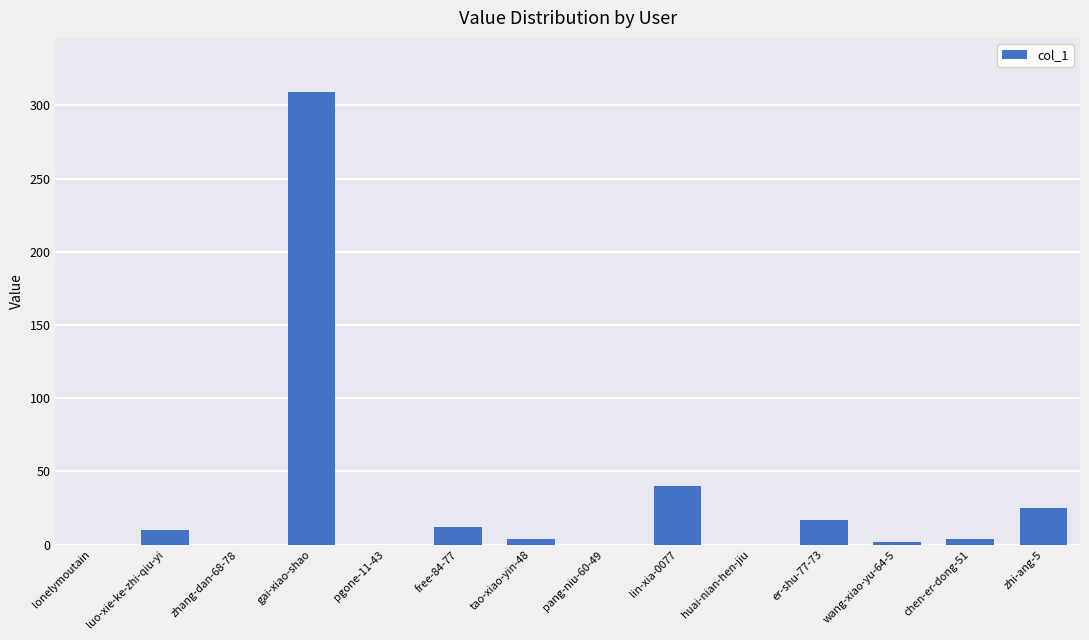

What is the sum of the values at pgone-11-43 and er-shu-77-73?

17